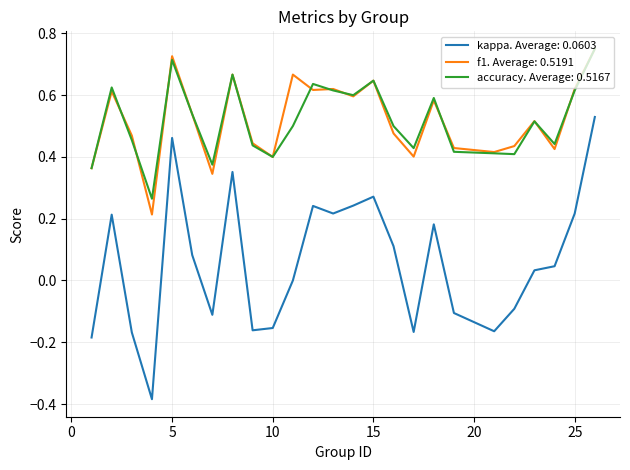

Which series has the largest range (max minus min)?

kappa. Average: 0.0603